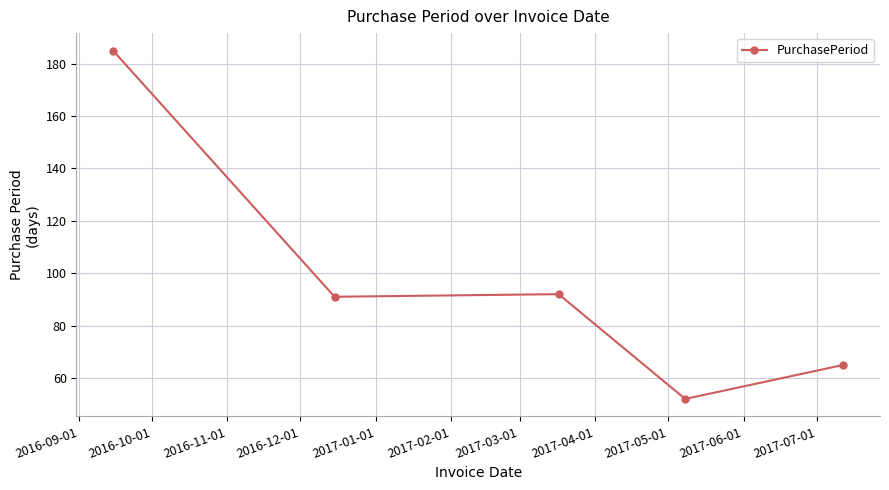

What is the difference between the maximum and second lowest values?

120